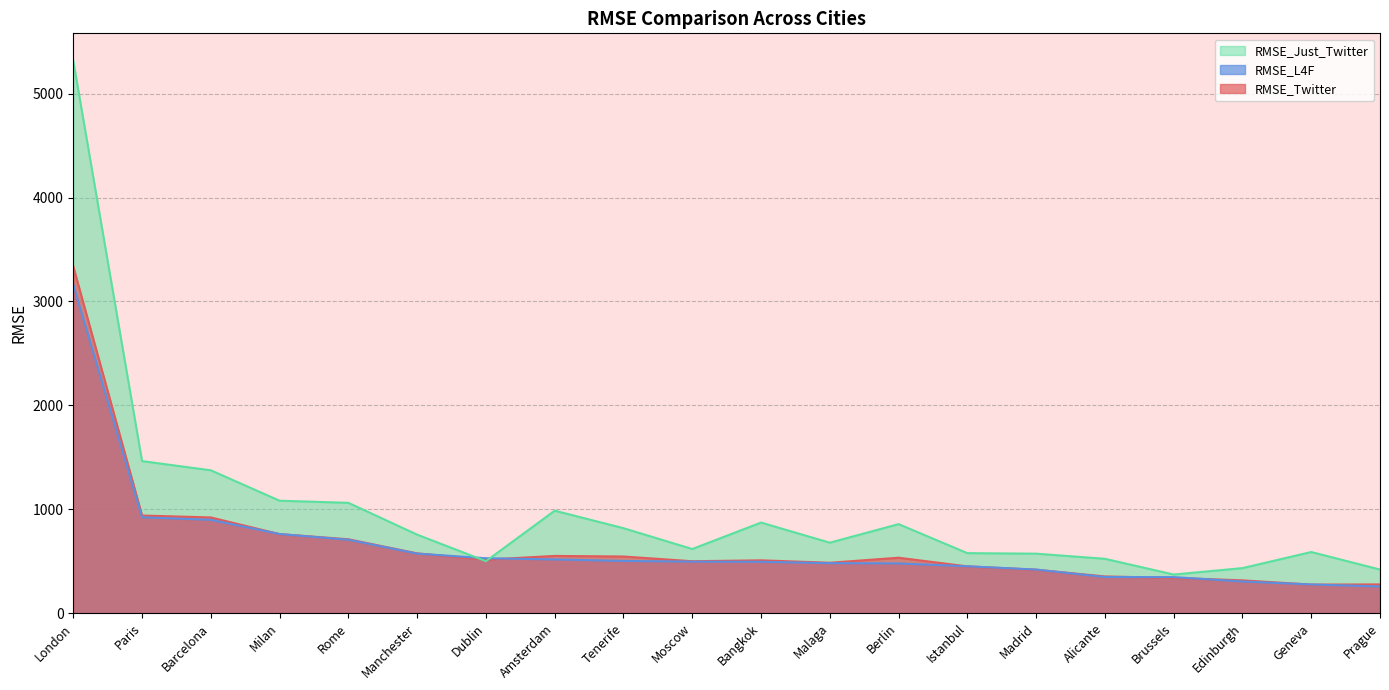

List the series in order of their peak value, highest first.

RMSE_Just_Twitter, RMSE_Twitter, RMSE_L4F